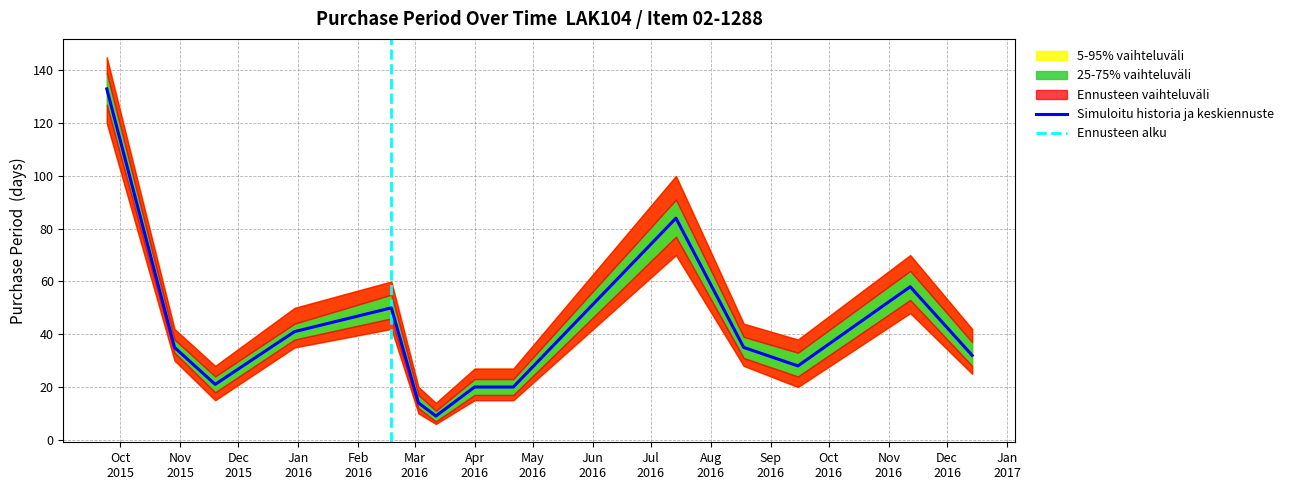

How many data points are above 35?

5